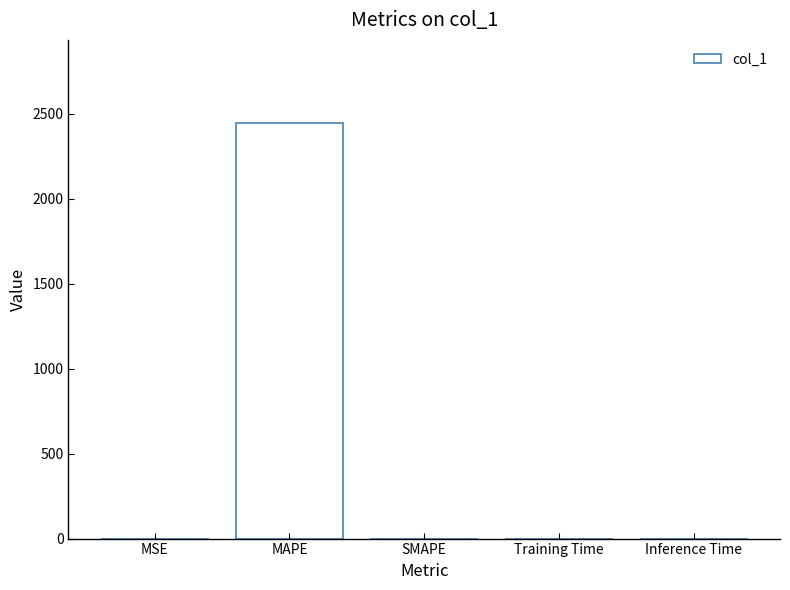

What is the maximum value shown in the chart?

2444.2